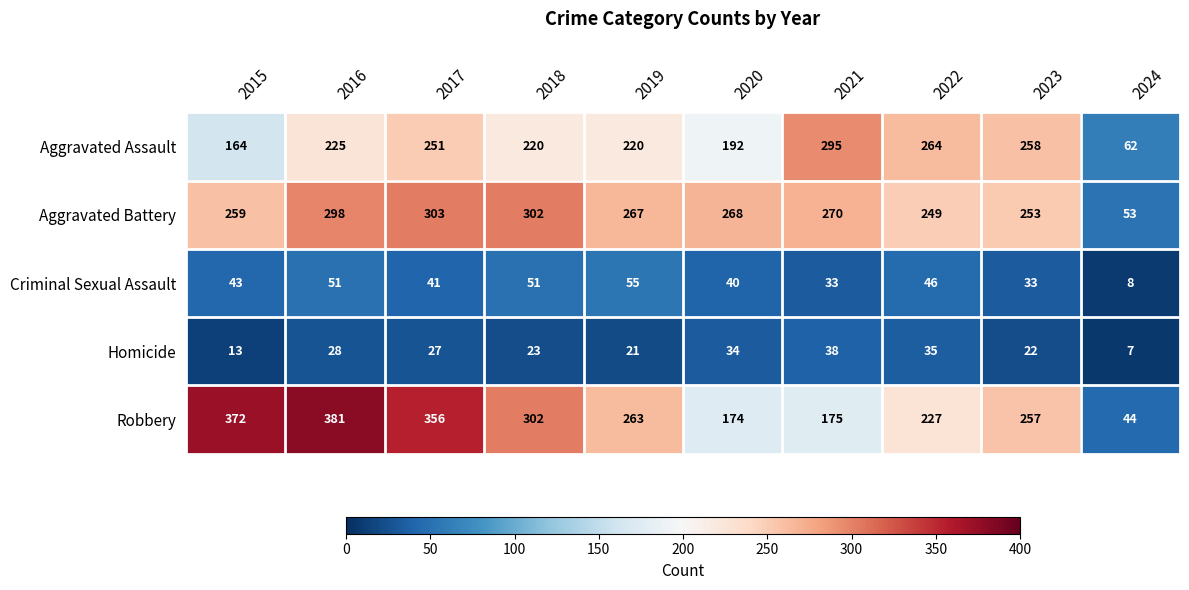

What is the total value across all series at 2017?

978